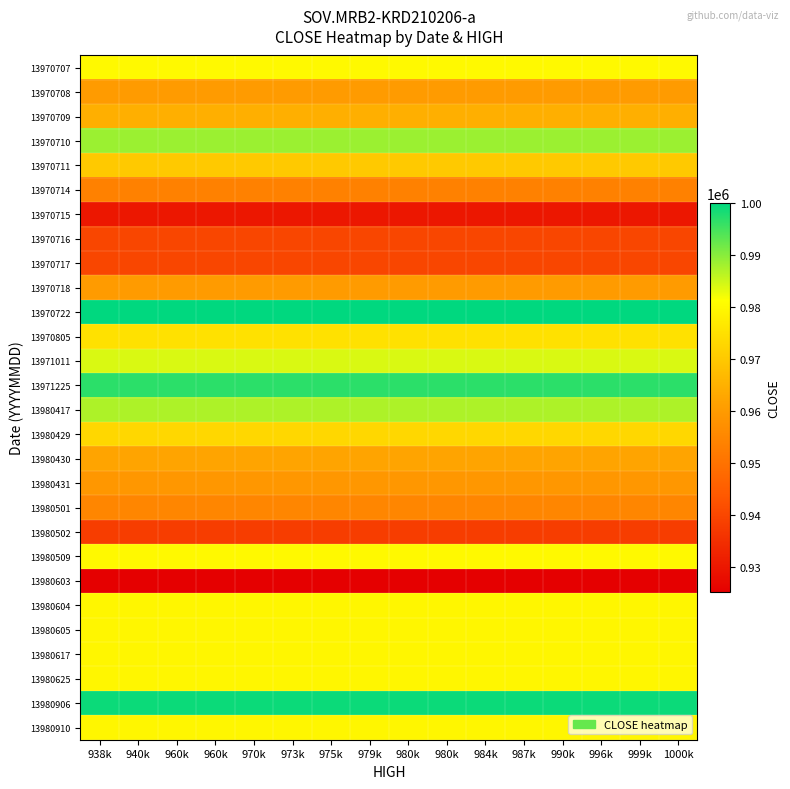

What is the maximum value shown in the chart?

1000000